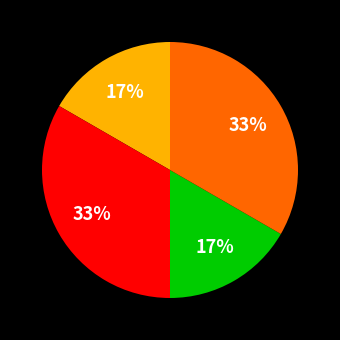

To the nearest percent, what is the average slice percentage?

25%